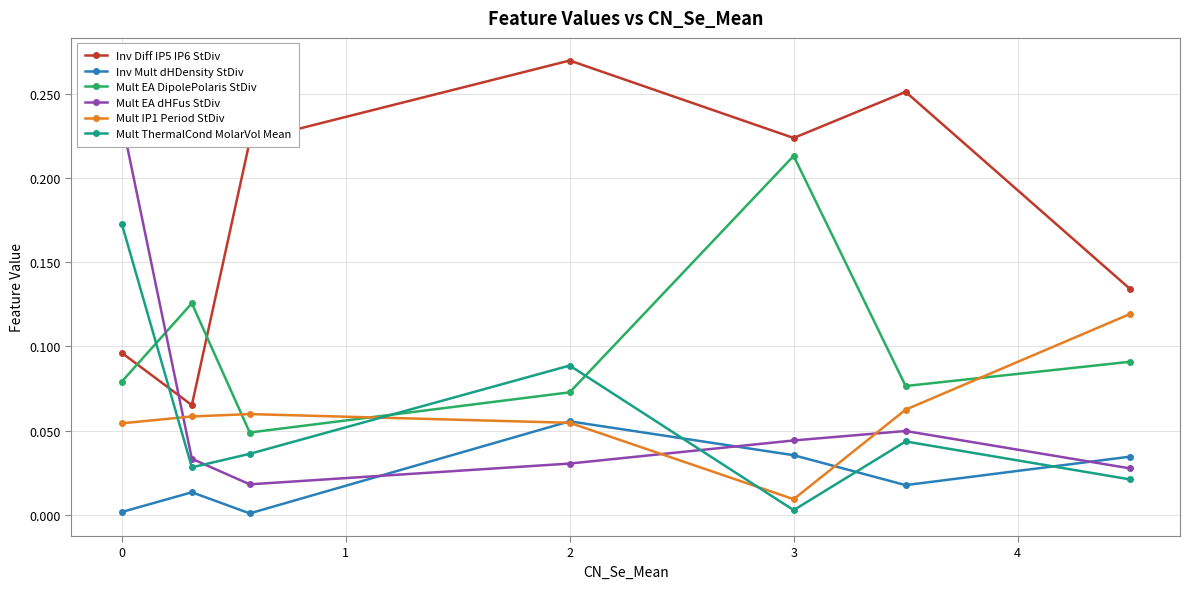

Is this an area chart (filled region under the line)?

No